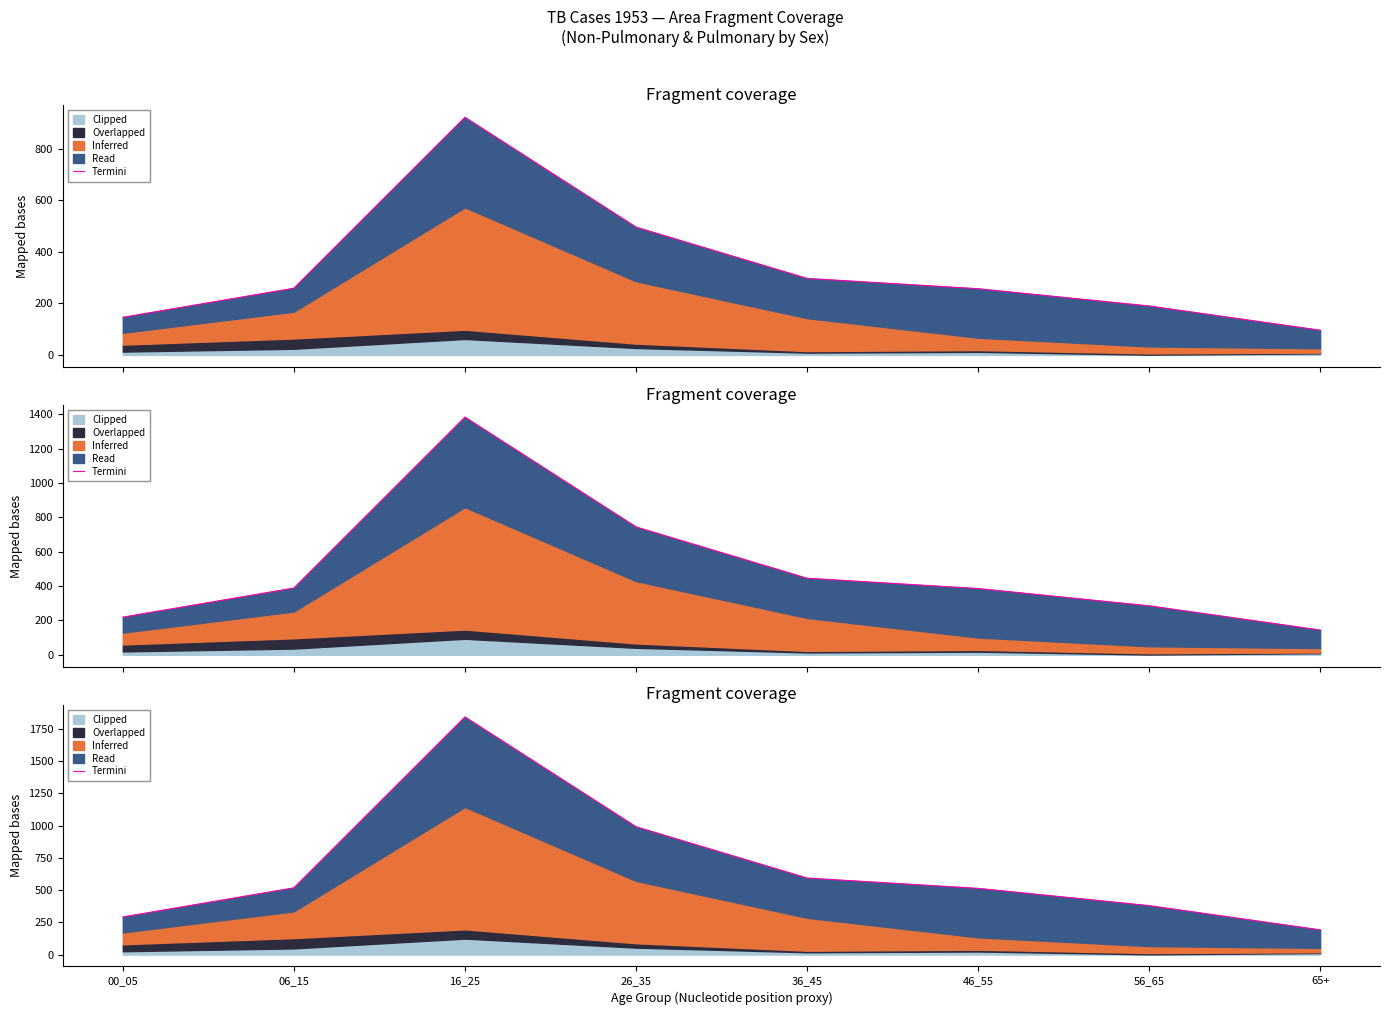

How many data points does each series have?

8